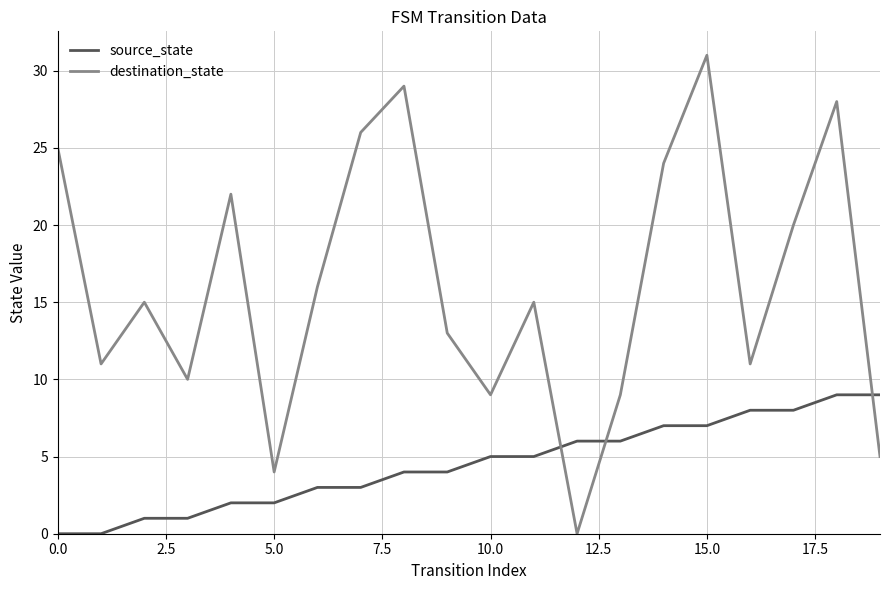

What is the maximum value shown in the chart?

31